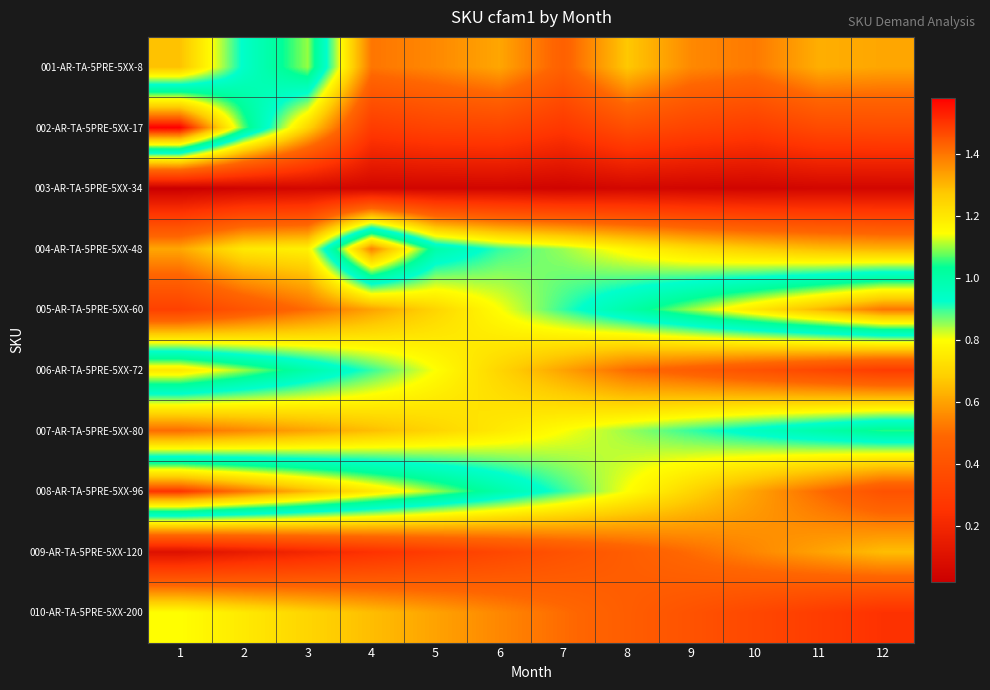

Which series has the widest spread of values?

002-AR-TA-5PRE-5XX-17